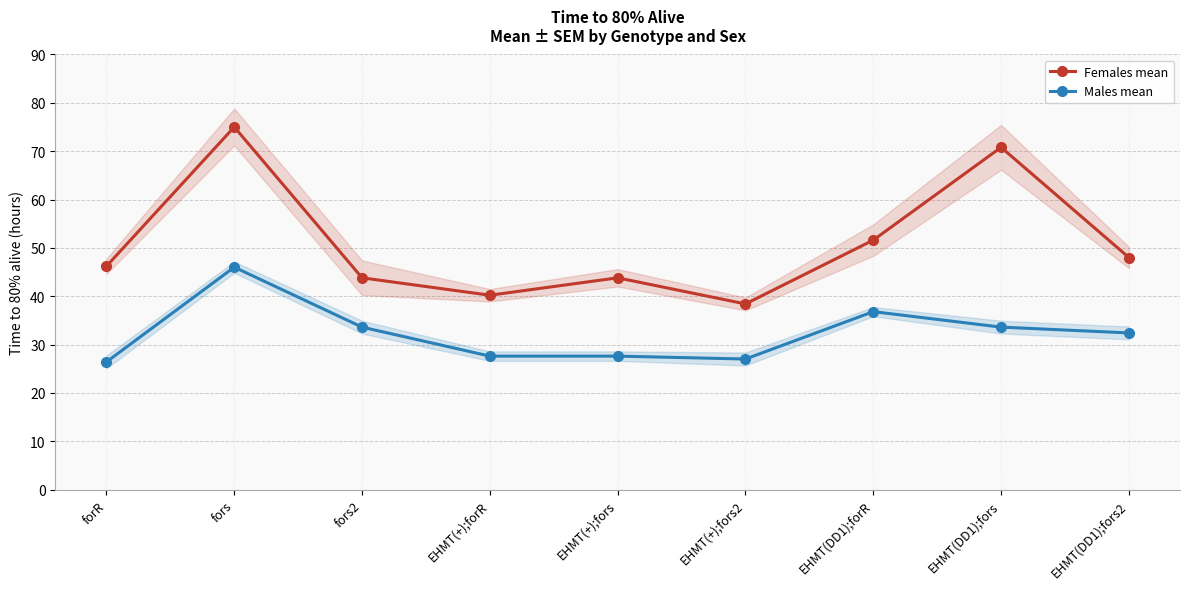

What is the difference between the maximum and second lowest values in the Females mean series?

34.8